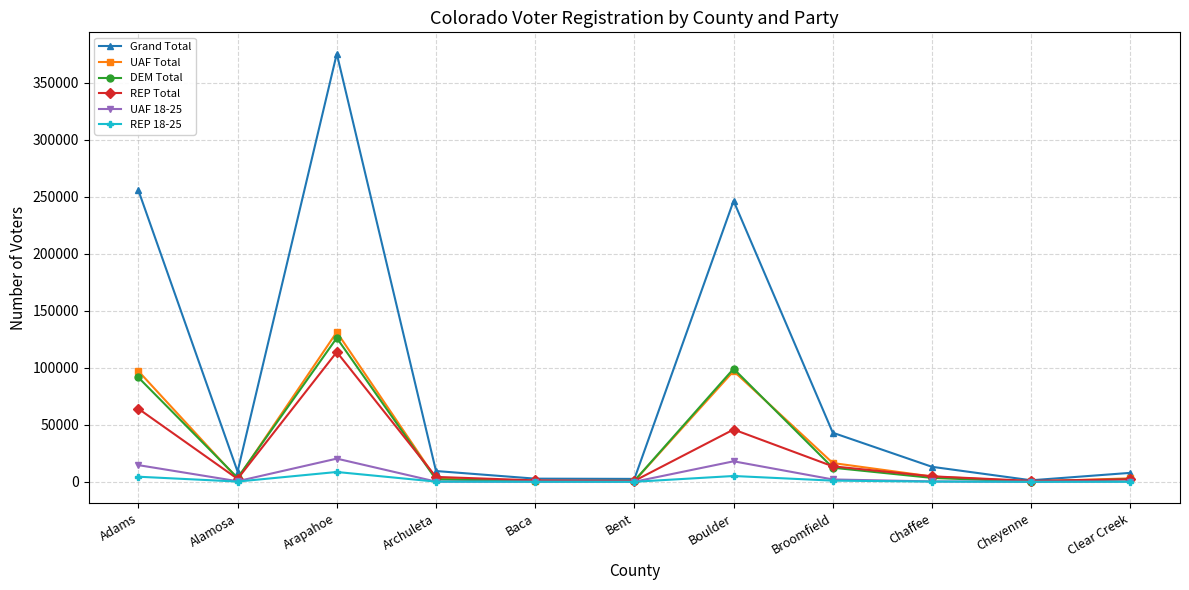

At which category does the chart reach its peak across all series?

Arapahoe